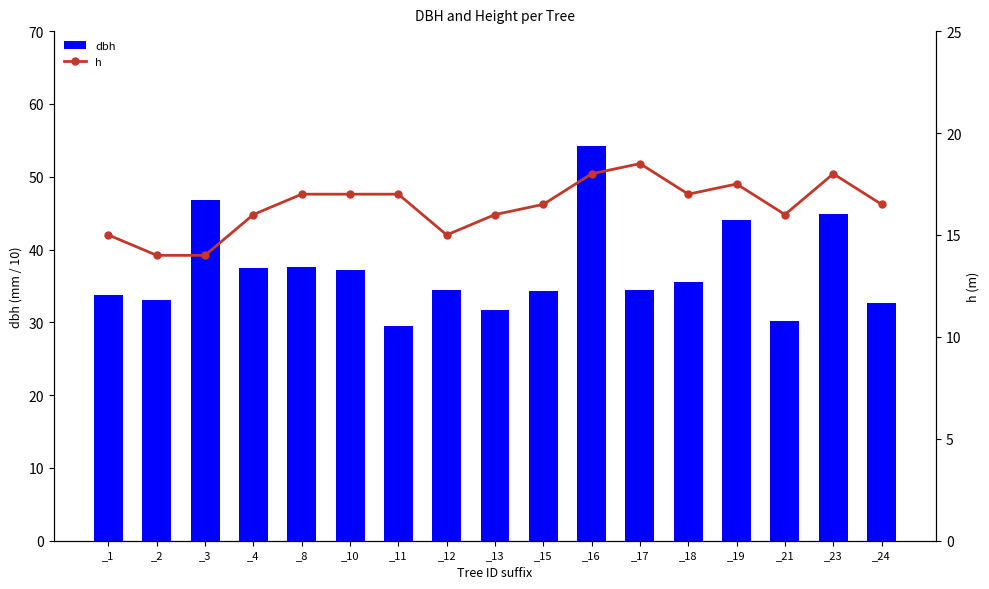

How many categories are shown in the chart?

17